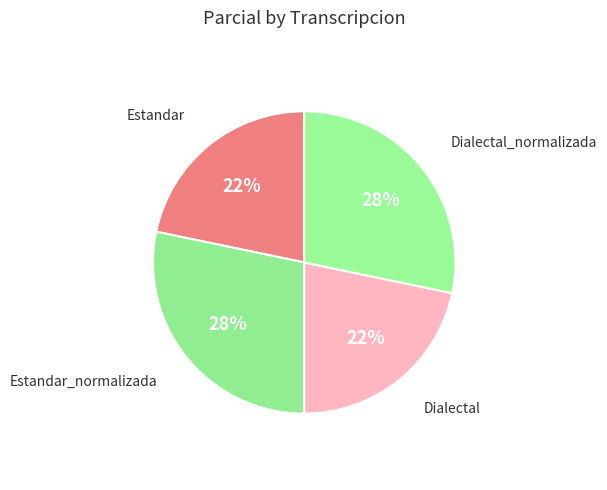

Is Dialectal_normalizada the majority of the pie?

No